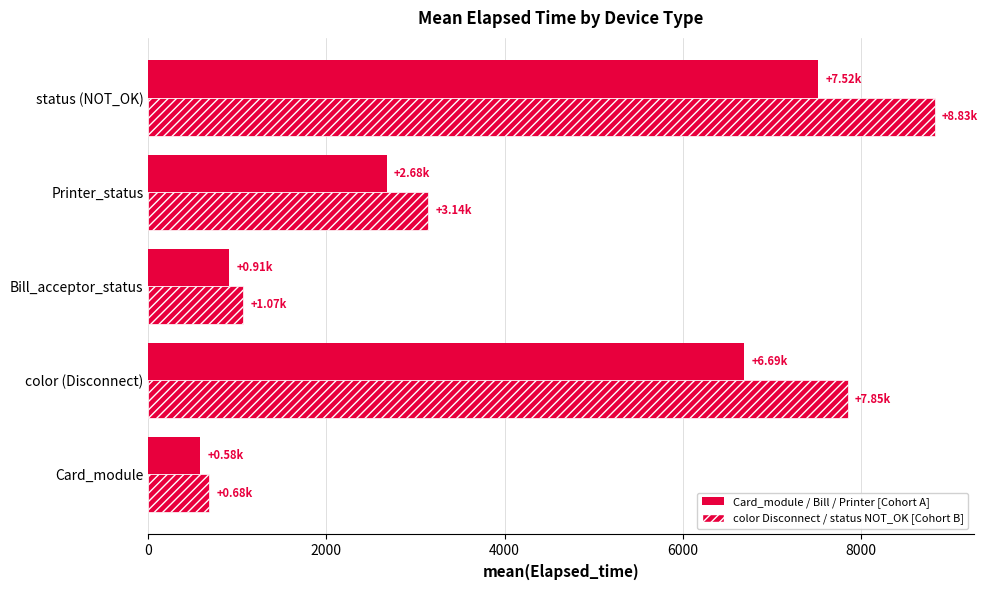

How many data points does each series have?

5